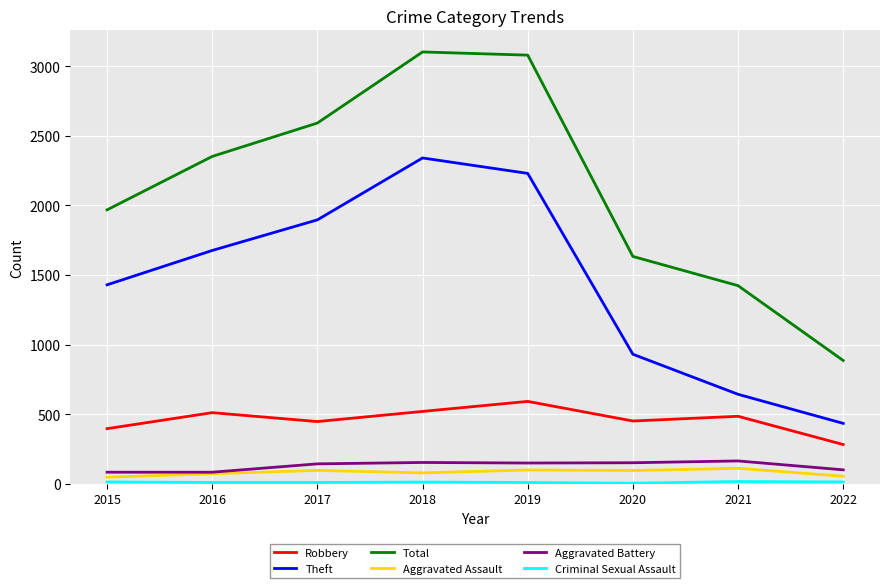

True or false: Total has a value of 451 at 2015.

False